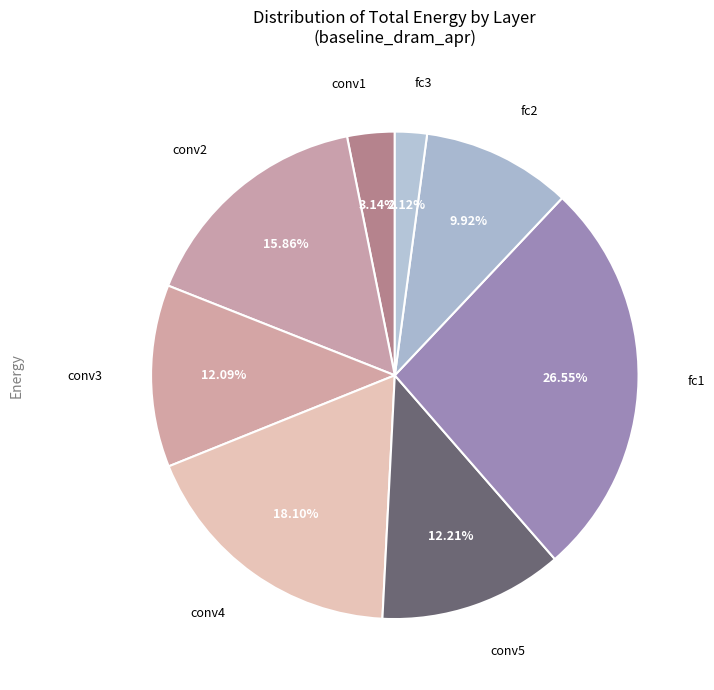

How many segments does this pie chart have?

8